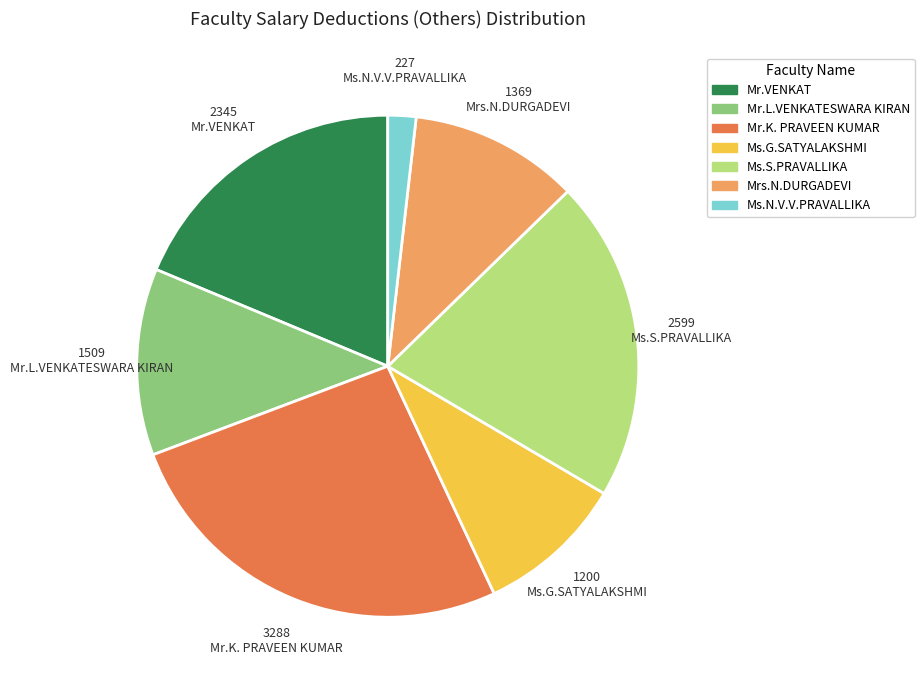

Does any single category account for the majority?

No